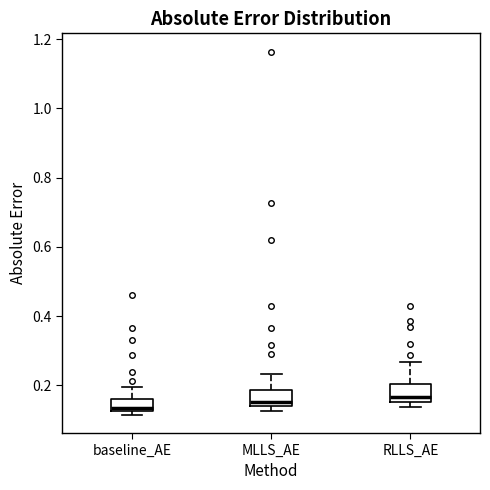

Where does the upper whisker of the box for baseline_AE end on the y-axis? The values are not printed on the chart, so give them approximately, as read against the axis.

0.20